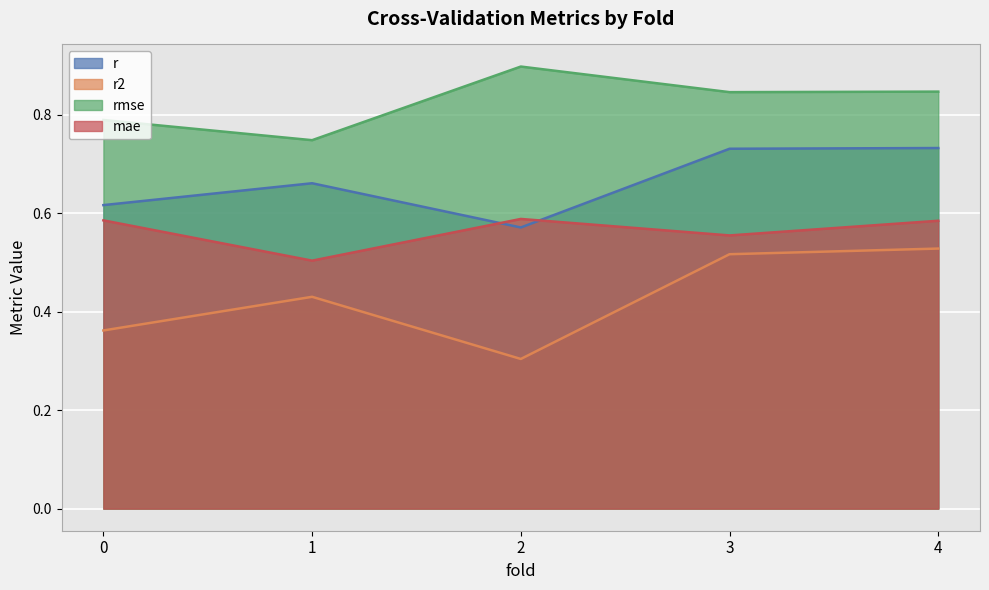

Where is r2 nearest to the value 0?

2